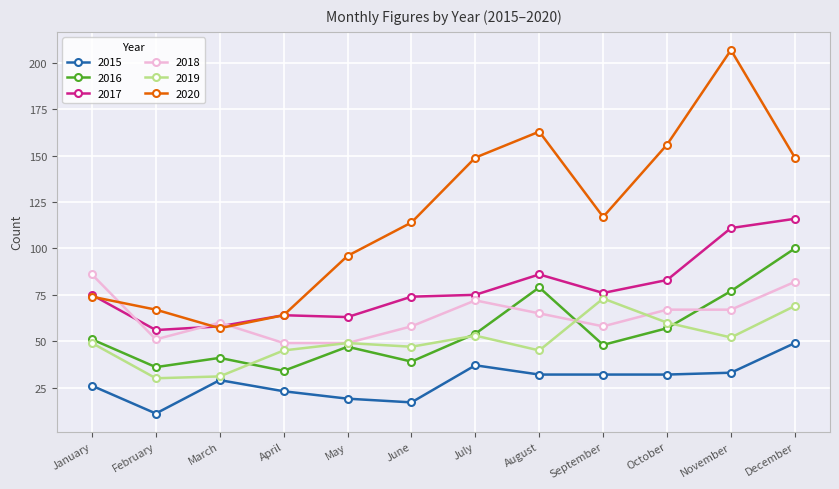

Reading left to right, list all the values displayed in this chart.

2015: January=26	February=11	March=29	April=23	May=19	June=17	July=37	August=32	September=32	October=32	November=33	December=49
2016: January=51	February=36	March=41	April=34	May=47	June=39	July=54	August=79	September=48	October=57	November=77	December=100
2017: January=75	February=56	March=58	April=64	May=63	June=74	July=75	August=86	September=76	October=83	November=111	December=116
2018: January=86	February=51	March=60	April=49	May=49	June=58	July=72	August=65	September=58	October=67	November=67	December=82
2019: January=49	February=30	March=31	April=45	May=49	June=47	July=53	August=45	September=73	October=60	November=52	December=69
2020: January=74	February=67	March=57	April=64	May=96	June=114	July=149	August=163	September=117	October=156	November=207	December=149